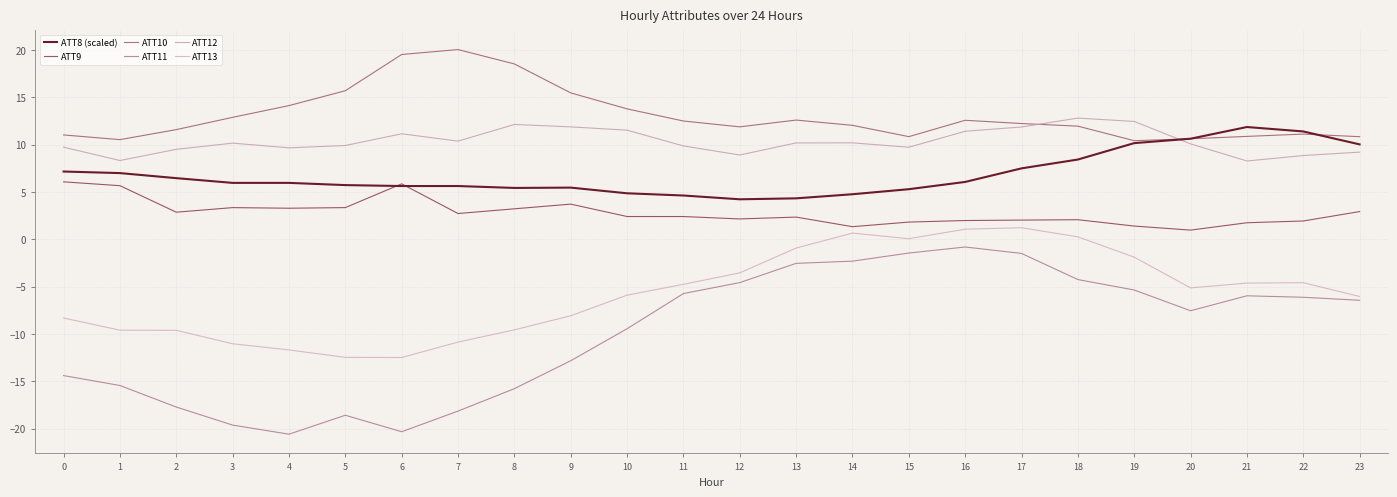

What is the difference between the highest and lowest values at 11?

18.2